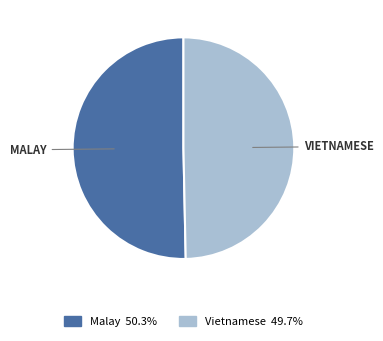

Rank the categories by value from lowest to highest.

Vietnamese, Malay